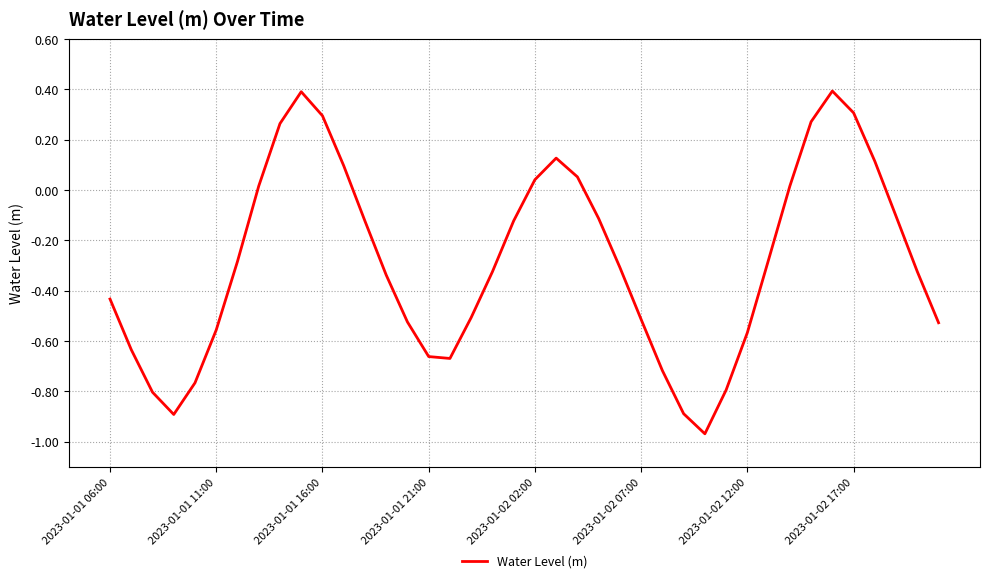

Does the chart have visible grid lines?

Yes